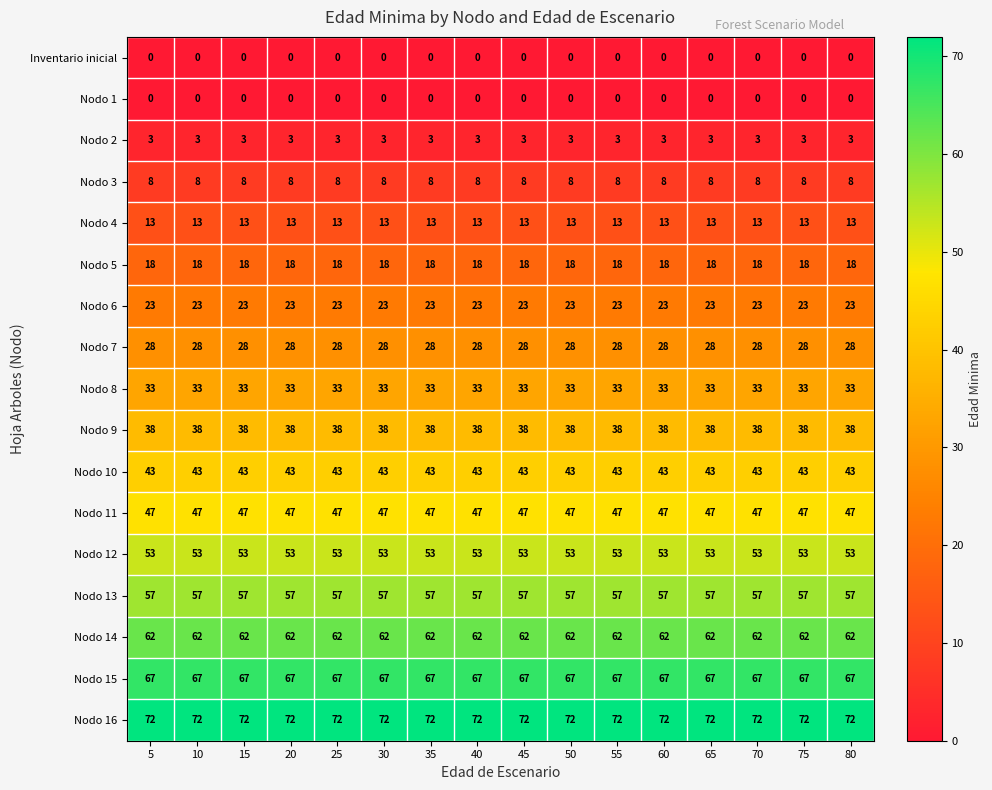

What is the difference between the highest and lowest values at 20?

72